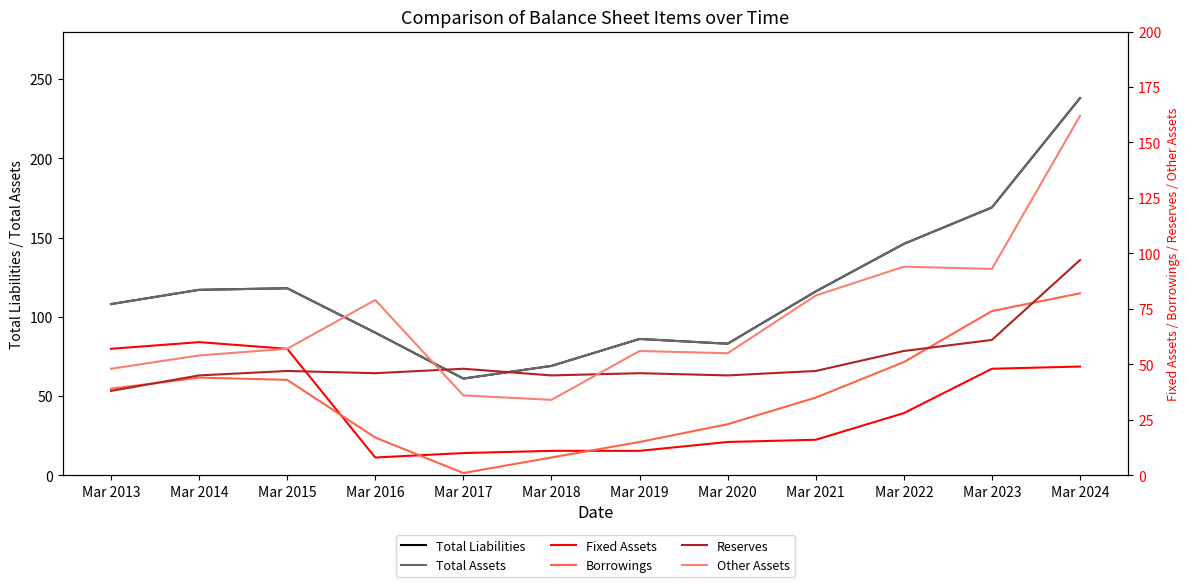

What are all the series names shown in the legend?

Total Liabilities, Total Assets, Fixed Assets, Borrowings, Reserves, Other Assets